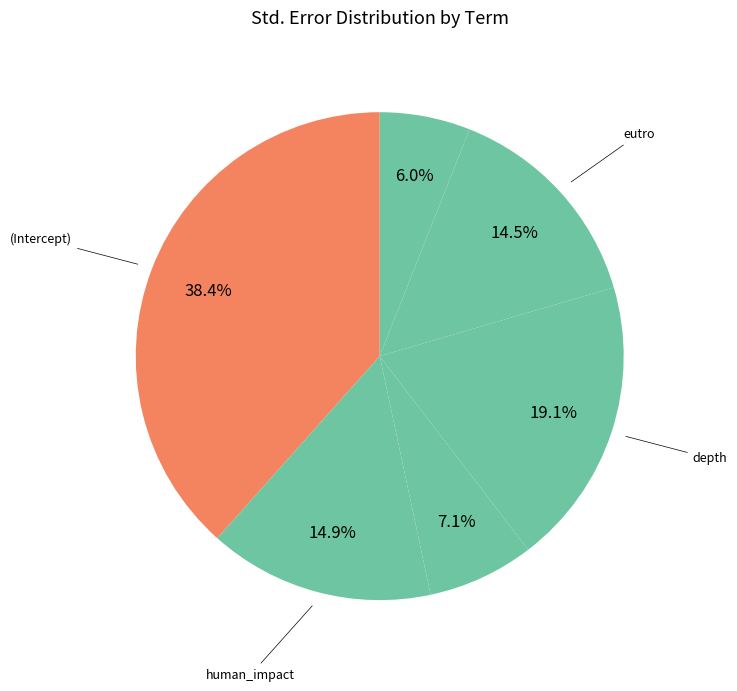

Which category has the smallest portion of the pie?

log10(RT)